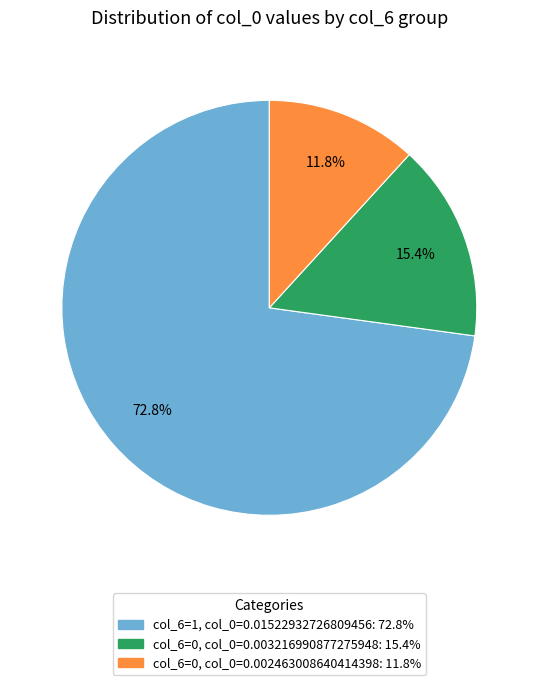

Does any single category account for the majority?

Yes